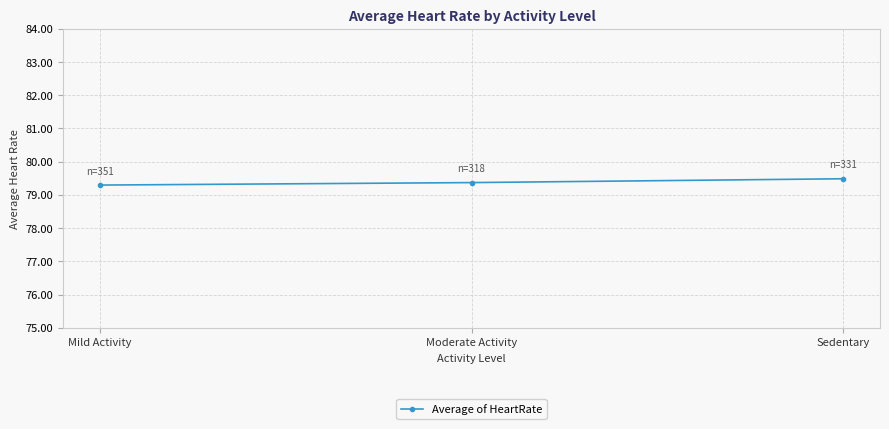

How many lines are shown in the chart?

1